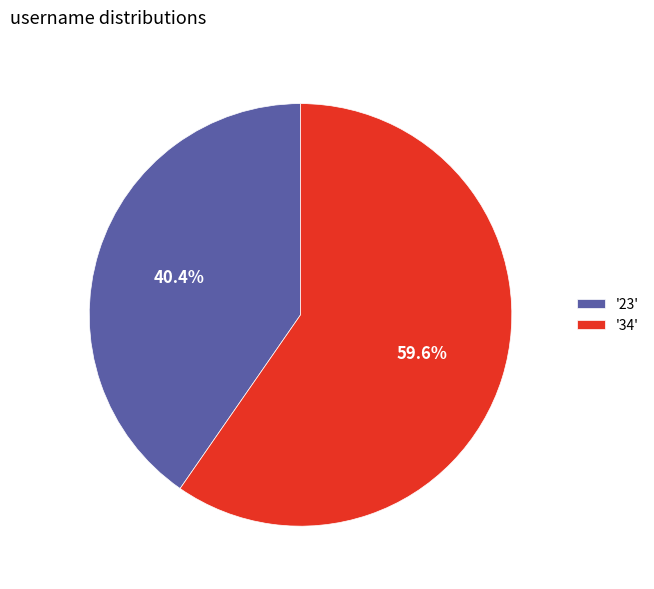

Which category has the smallest portion of the pie?

'23'